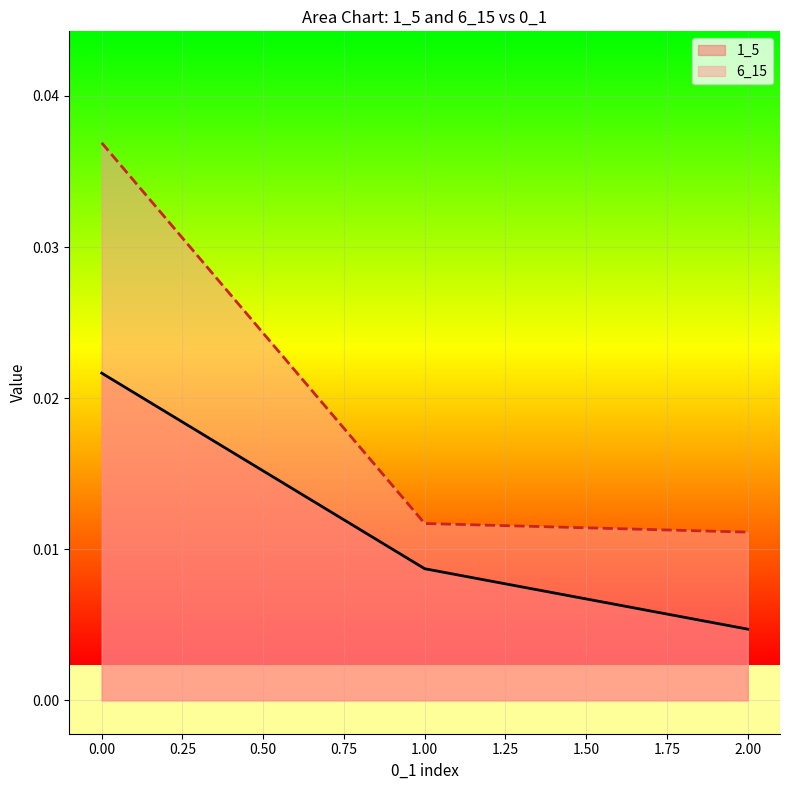

At how many categories does at least one series exceed 0?

3